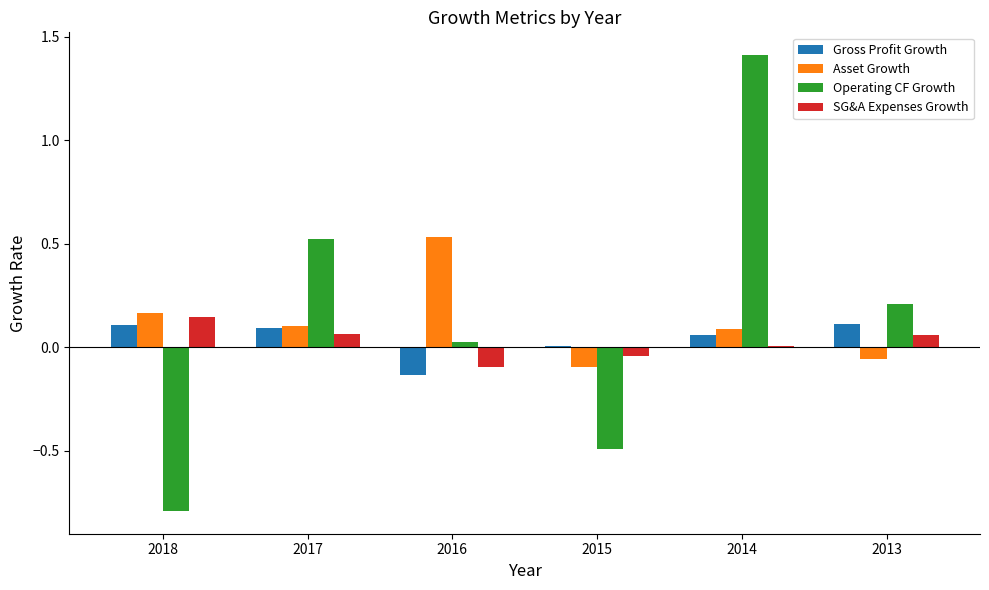

What is the maximum value for Operating CF Growth?

1.4